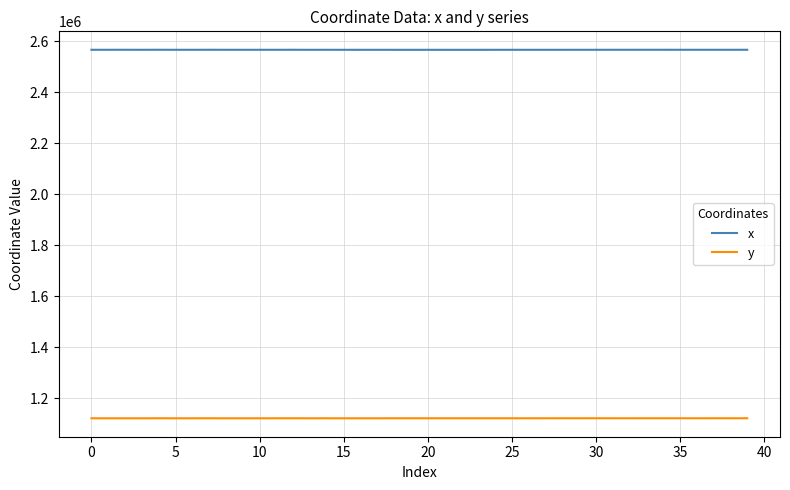

What is the maximum value shown in the chart?

2566877.2